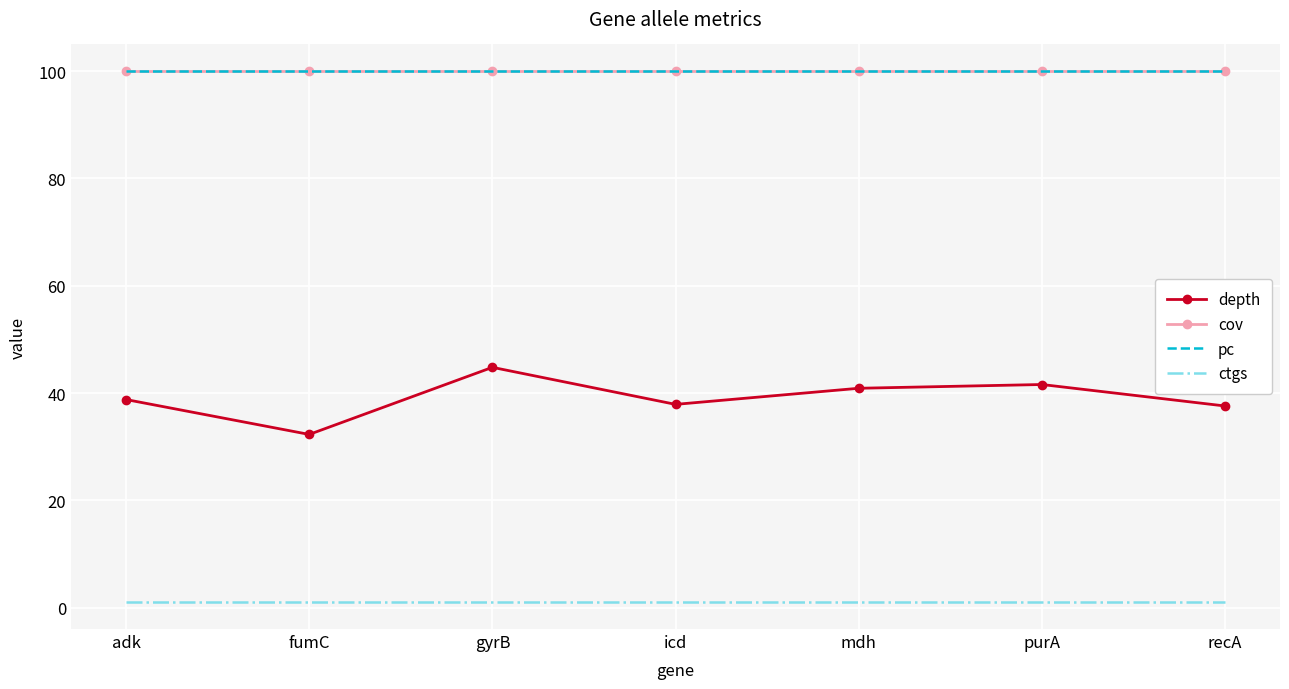

True or false: depth has more than 2 points higher than both neighbors.

False